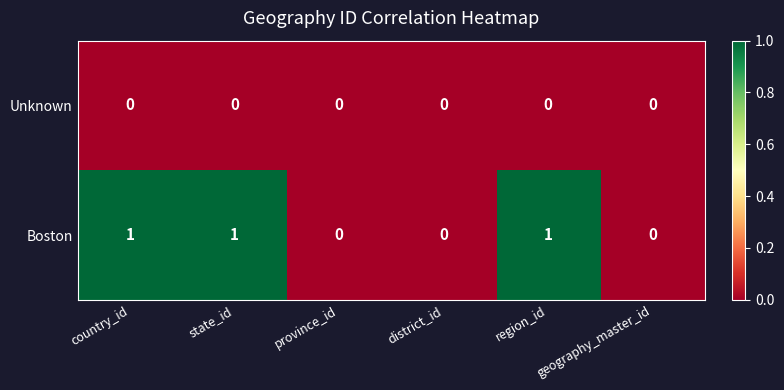

What is the sum of all Boston values?

3